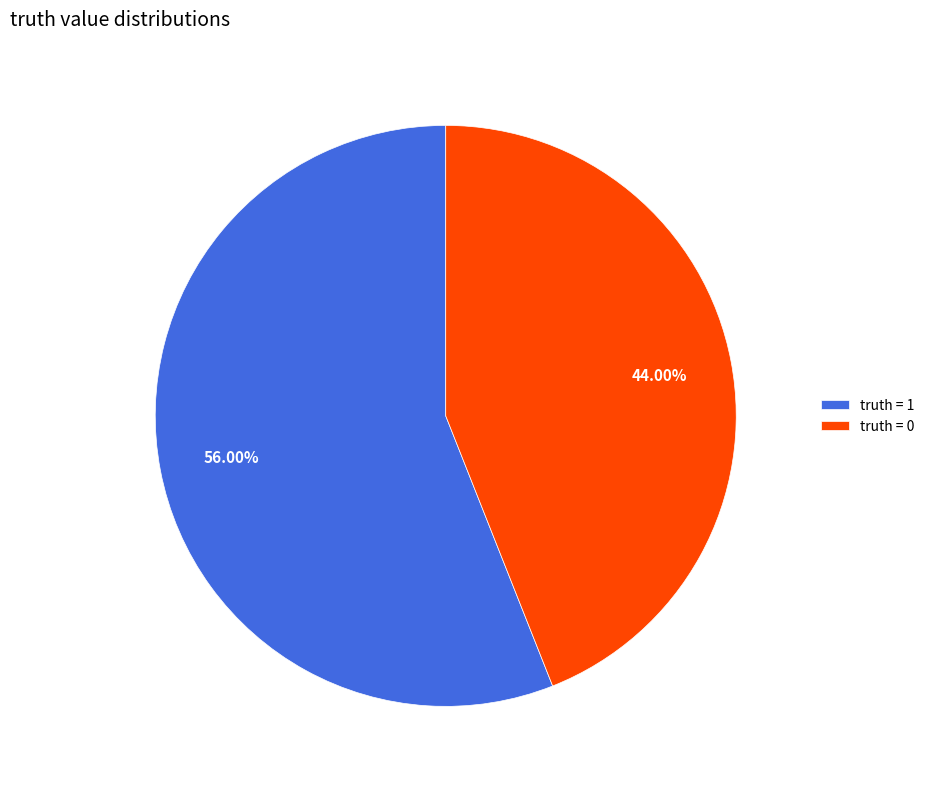

Rank the categories by value from highest to lowest.

truth = 1, truth = 0